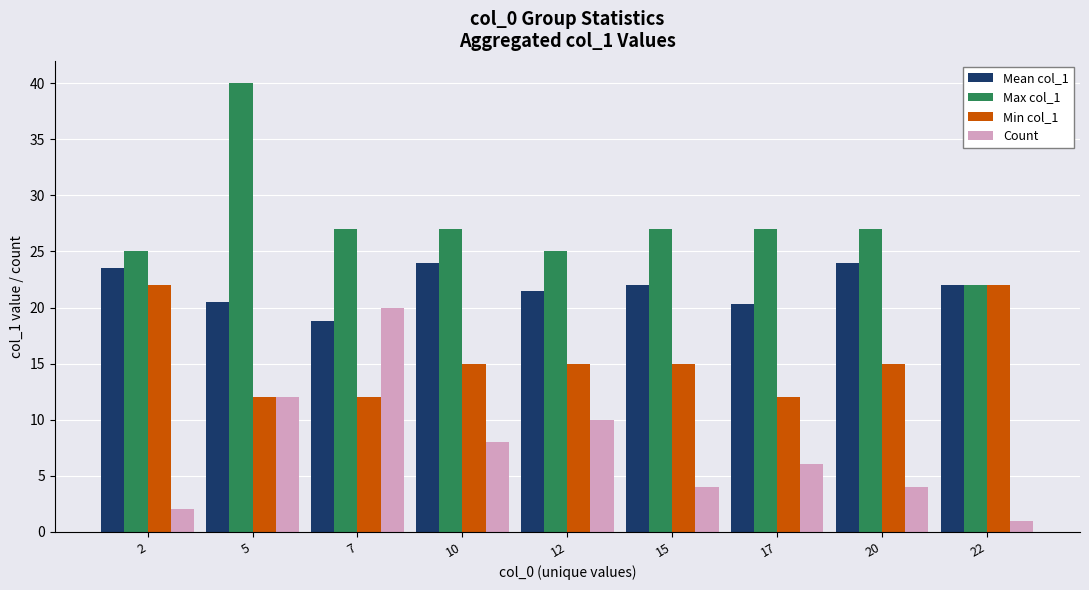

Is it true that Count equals 10.6 at 17?

False